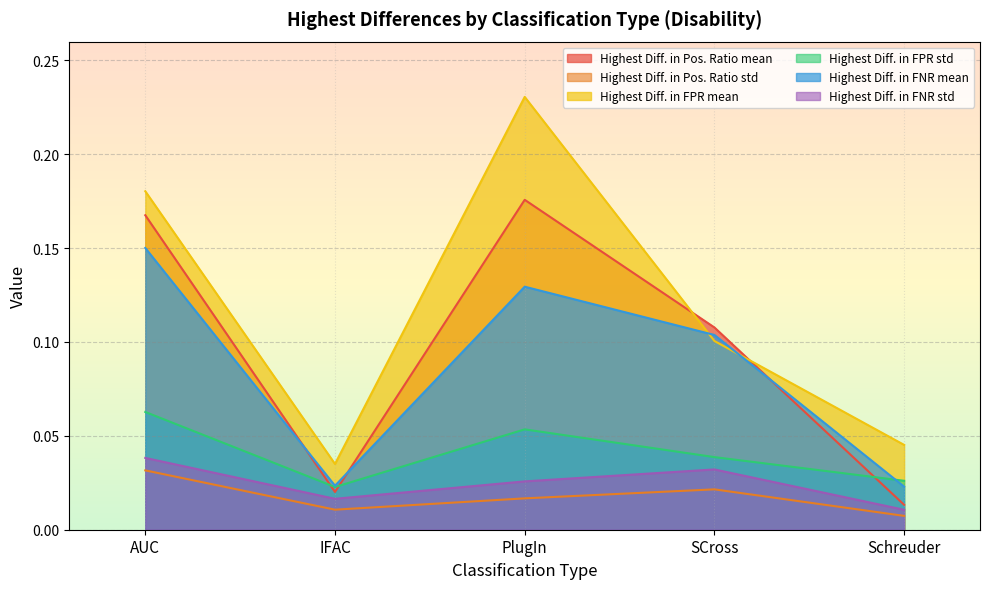

Between IFAC and Schreuder, which series saw the biggest shift?

Highest Diff. in FPR mean